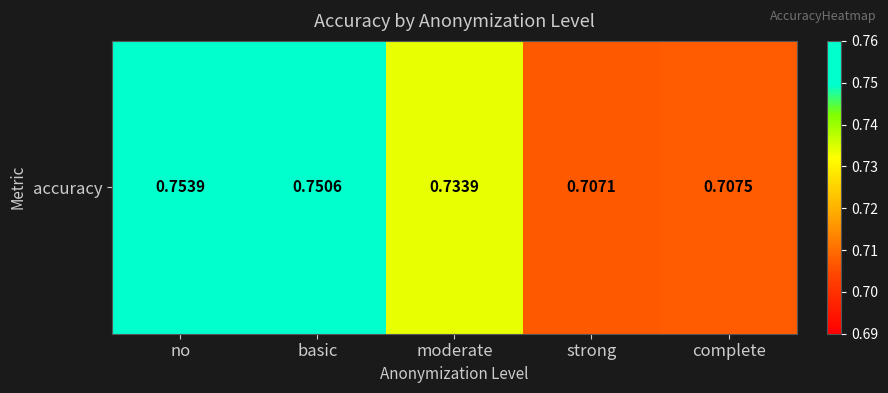

Reading left to right, transcribe all the data shown in this chart.

no=0.8	basic=0.8	moderate=0.7	strong=0.7	complete=0.7